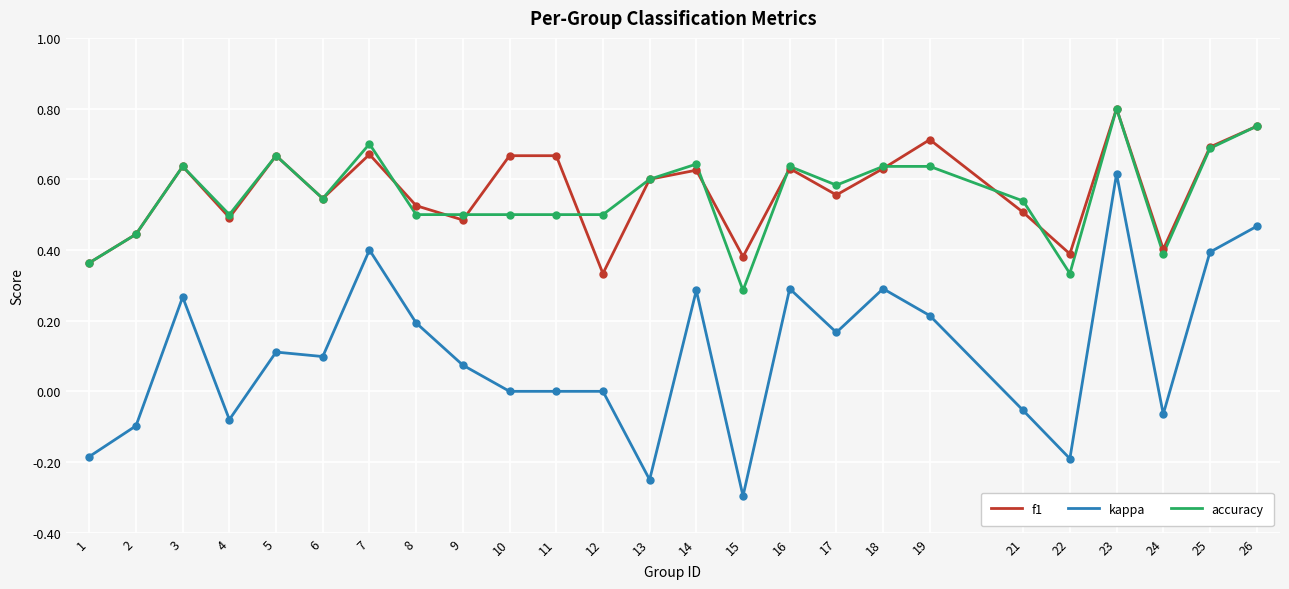

Which series has the largest range (max minus min)?

kappa